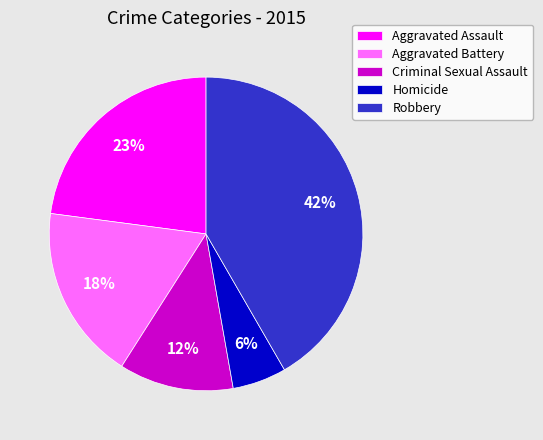

Is there a majority slice in this chart?

No